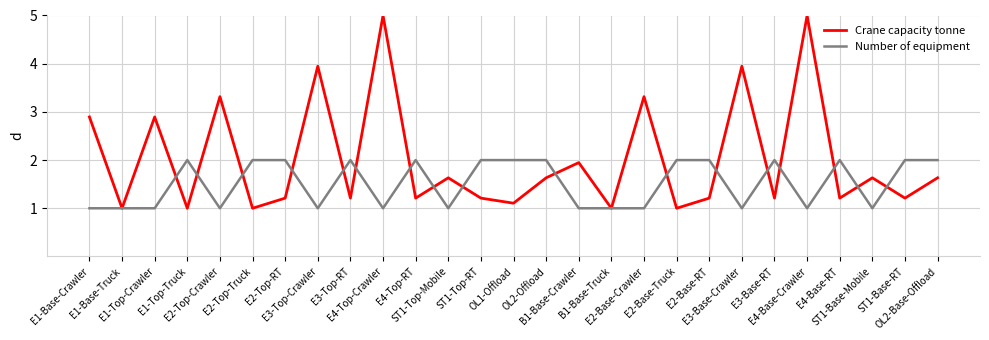

What is the highest value of the Crane capacity tonne series?

5.0